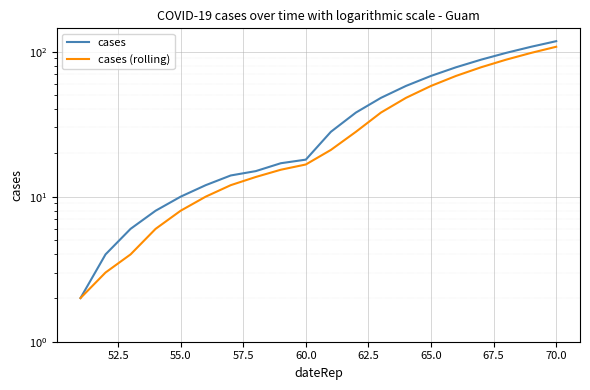

True or false: cases and cases (rolling) intersect in this chart.

False